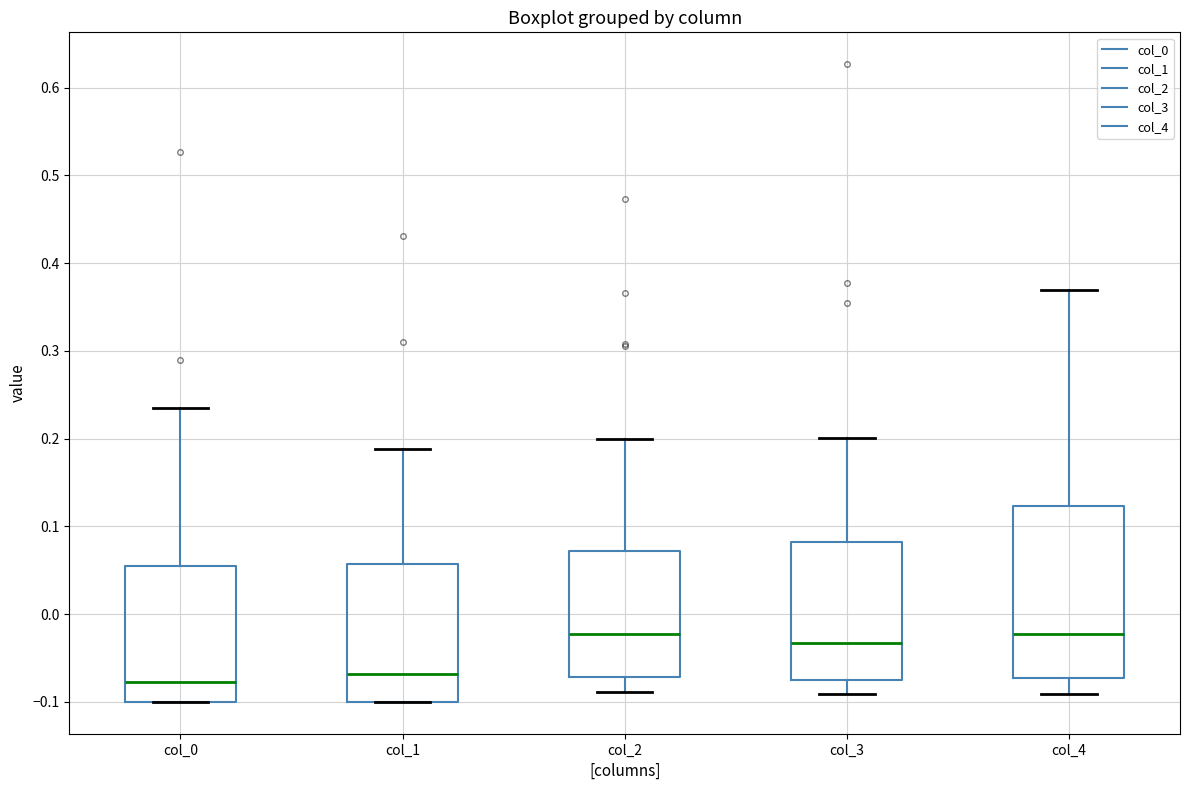

Reading left to right, read every box against the y-axis: the position of its median line, the range the box covers, and the ends of its whiskers. The values are not printed on the chart, so give them approximately, as read against the axis.

col_0: median -0.08, box -0.10 to 0.06, whiskers -0.10 to 0.24
col_1: median -0.07, box -0.10 to 0.06, whiskers -0.10 to 0.19
col_2: median -0.02, box -0.07 to 0.07, whiskers -0.09 to 0.20
col_3: median -0.03, box -0.08 to 0.08, whiskers -0.09 to 0.20
col_4: median -0.02, box -0.07 to 0.12, whiskers -0.09 to 0.37